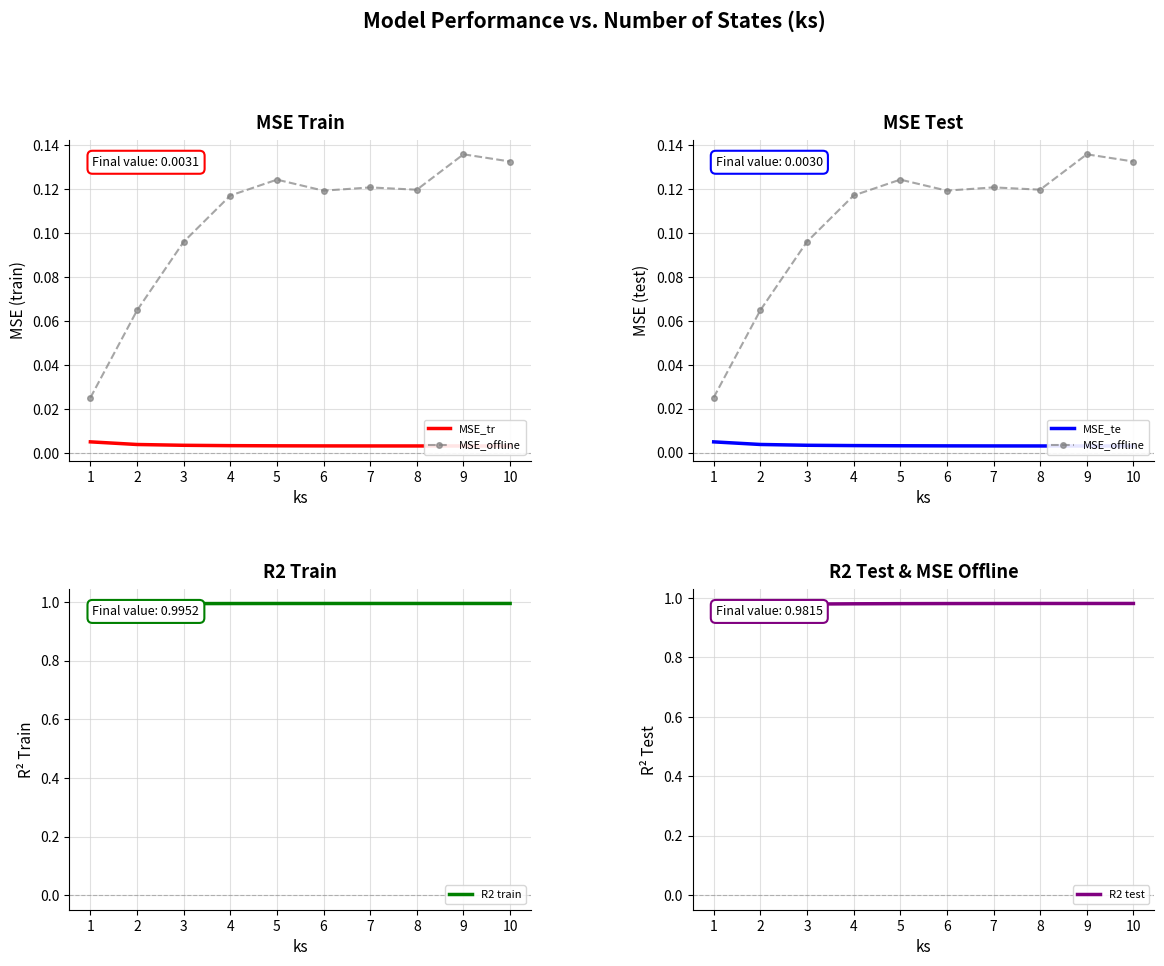

The value of R2 train at 7 is 0.2. True or false?

False